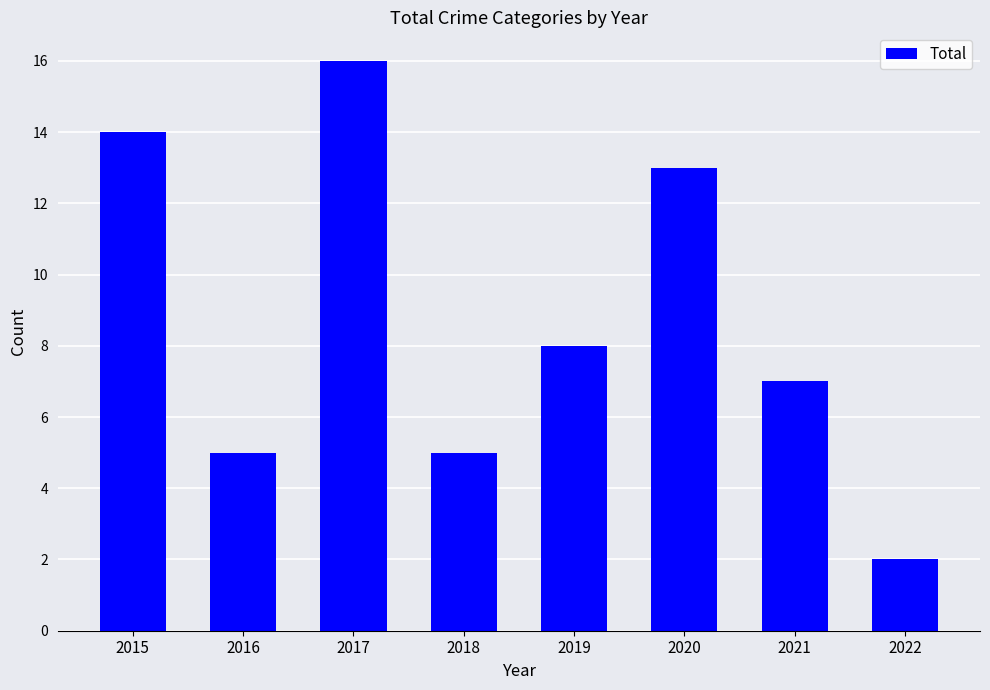

Which has a higher value, 2018 or 2020?

2020